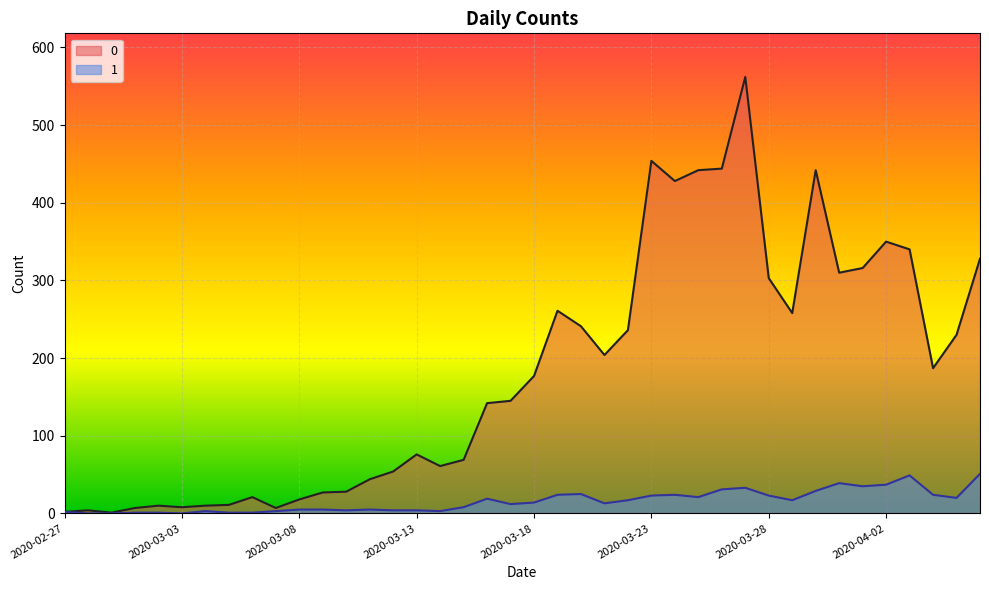

Reading left to right, extract all data points from this chart.

0: 2	4	1	7	10	8	10	11	21	7	18	27	28	44	54	76	61	69	142	145	177	261	241	204	236	454	428	442	444	562	303	258	442	310	316	350	340	187	230	328
1: 2	0	0	1	1	0	3	1	1	3	5	5	4	5	4	4	3	8	19	12	14	24	25	13	17	23	24	21	31	33	23	17	29	39	35	37	49	24	20	51